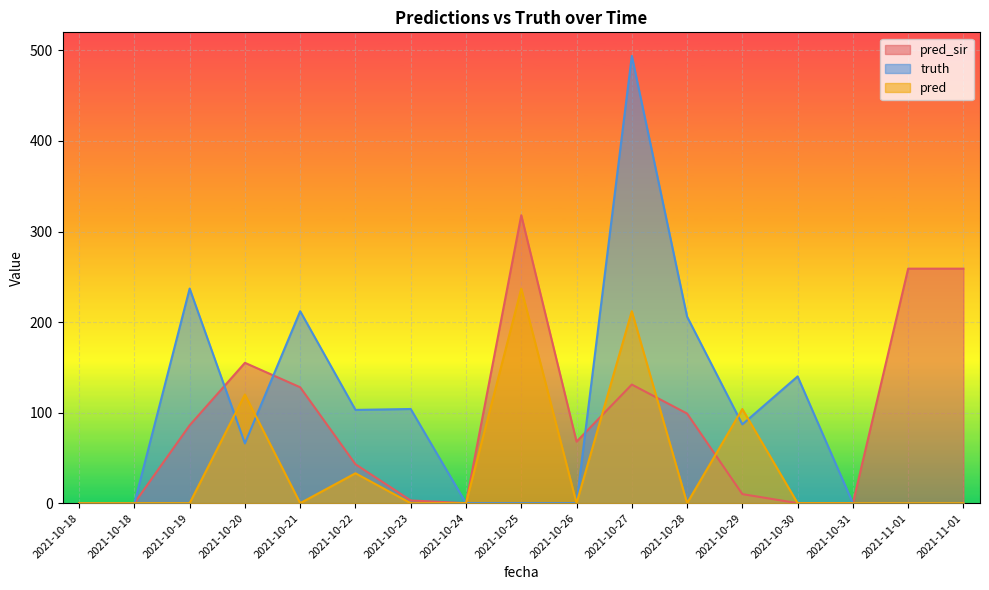

Reading right to left, what are all the values shown in this chart?

pred_sir: 259	259	0	0	10	99	131	68	318	0	3	43	128	155	86	0	0
truth: 0	0	0	140	87	206	494	0	0	0	104	103	212	66	237	0	0
pred: 0	0	0	0	104	0	212	0	237	0	0	33	0	120	0	0	0